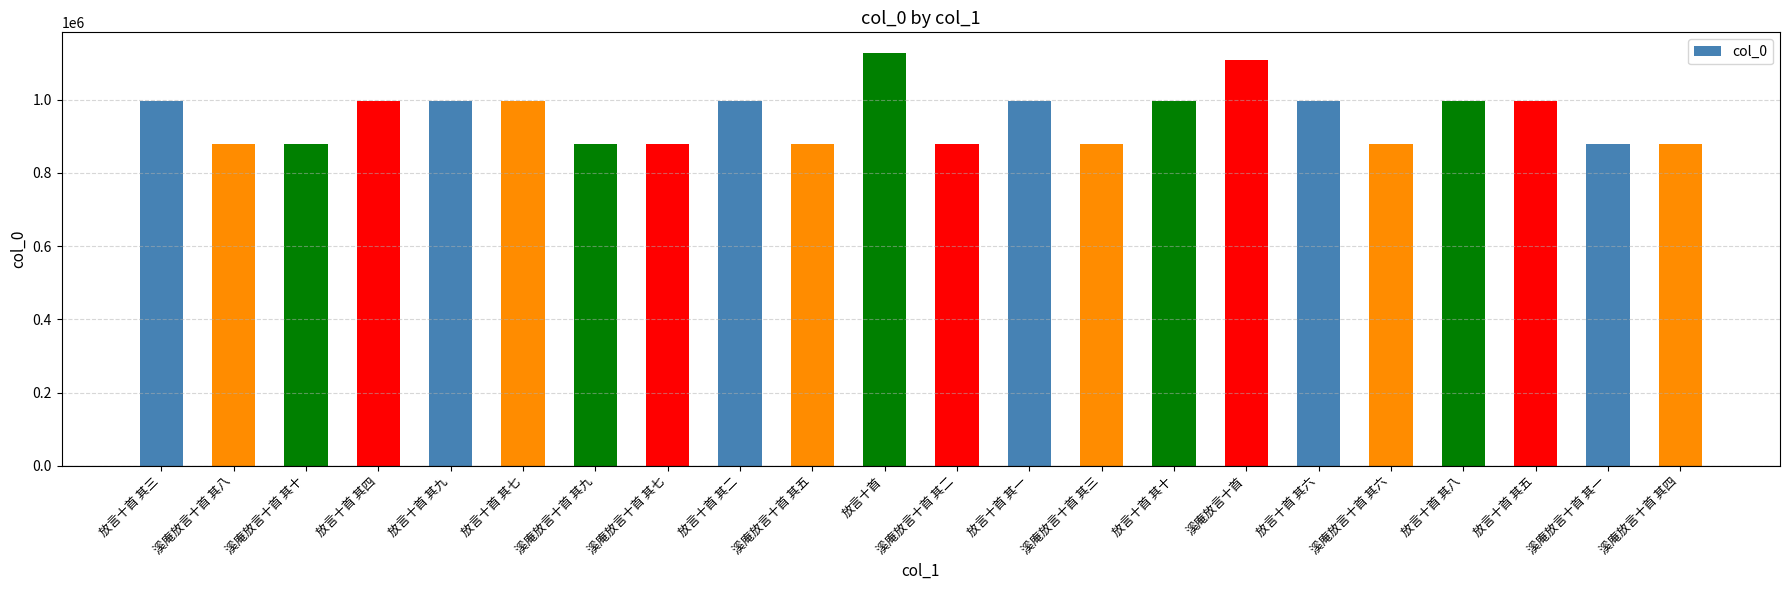

Read the value at 放言十首 其五.

996930